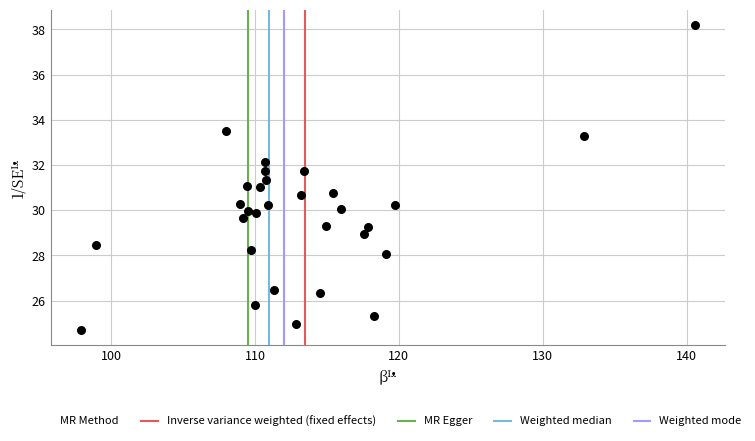

What is the range of Y values (max minus min)?

13.5